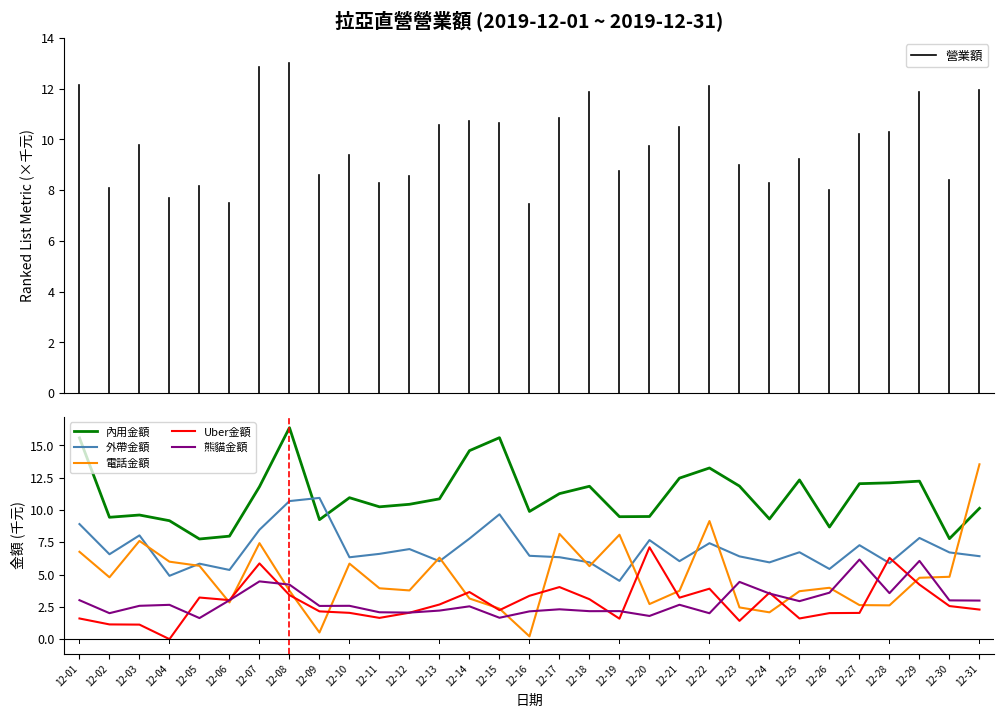

How many distinct data groups are displayed?

5